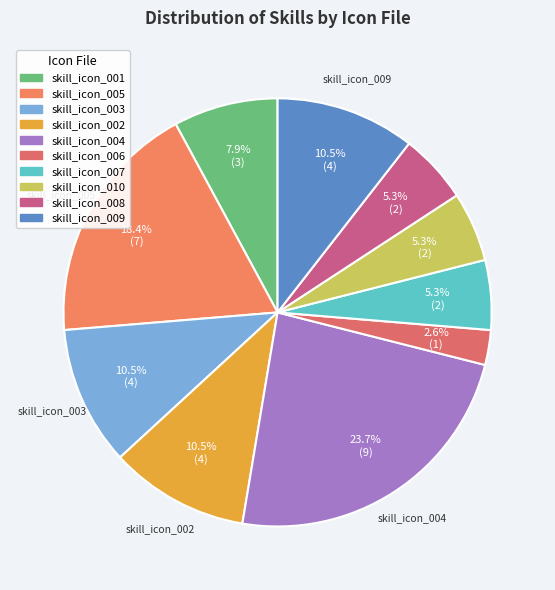

Approximately how many times larger is the value at skill_icon_006 compared to skill_icon_007?

0.5